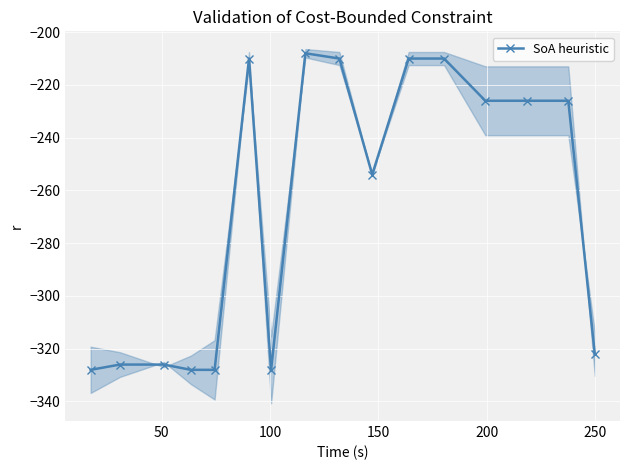

How many lines are shown in the chart?

1